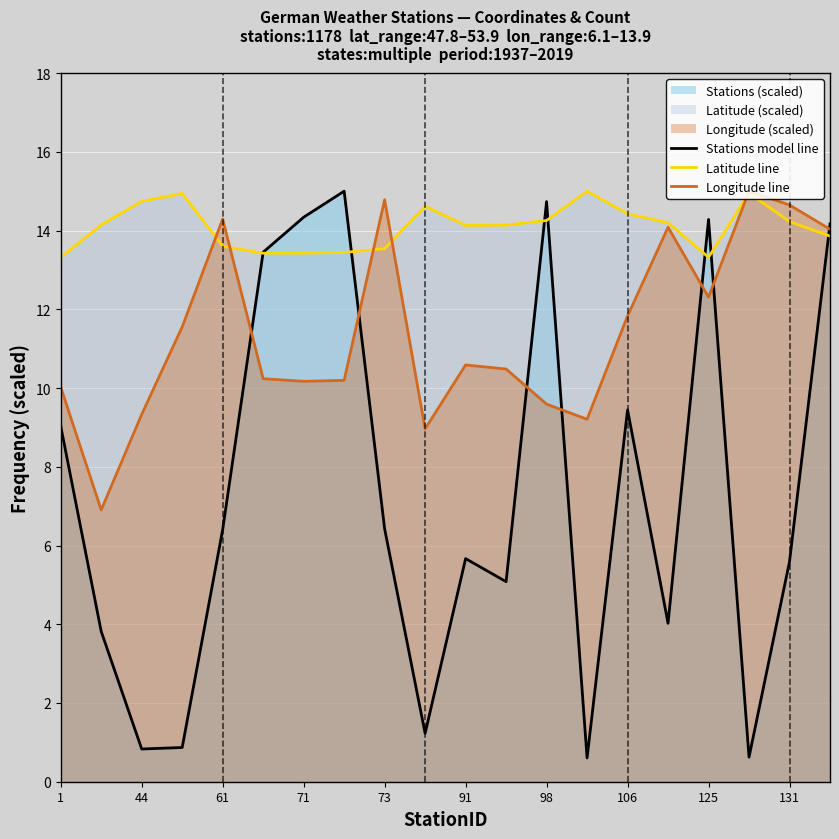

The Latitude line series shows 5.4 at 1. True or false?

False